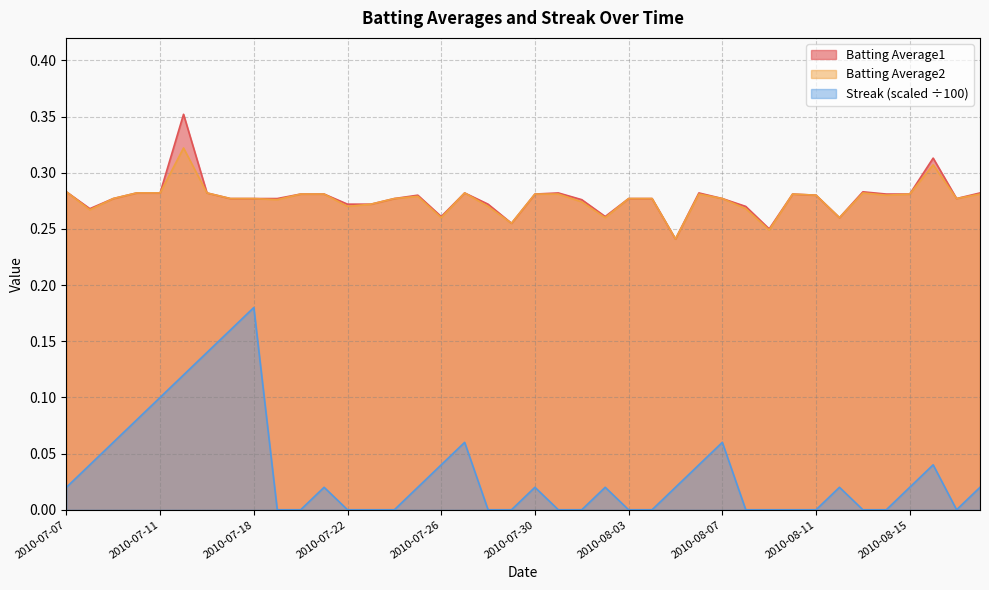

What is the label of the 25th point from the left?

2010-08-03